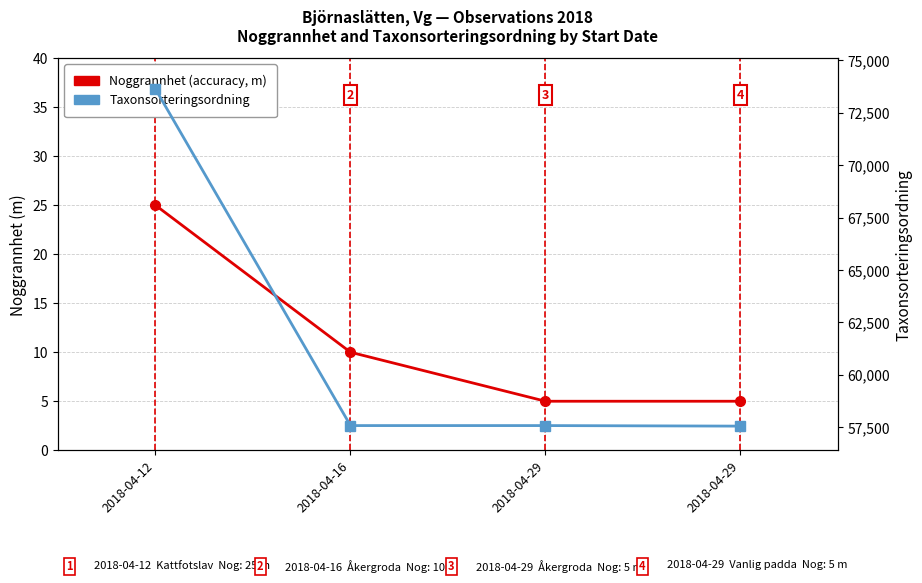

What is the sum of all Noggrannhet values?

45